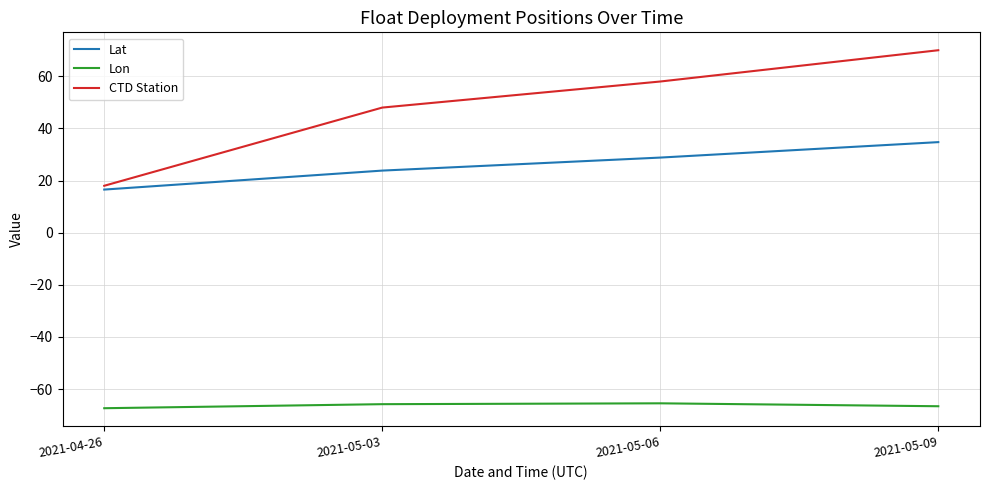

Count the Lon values in the range -66 to -65.

2